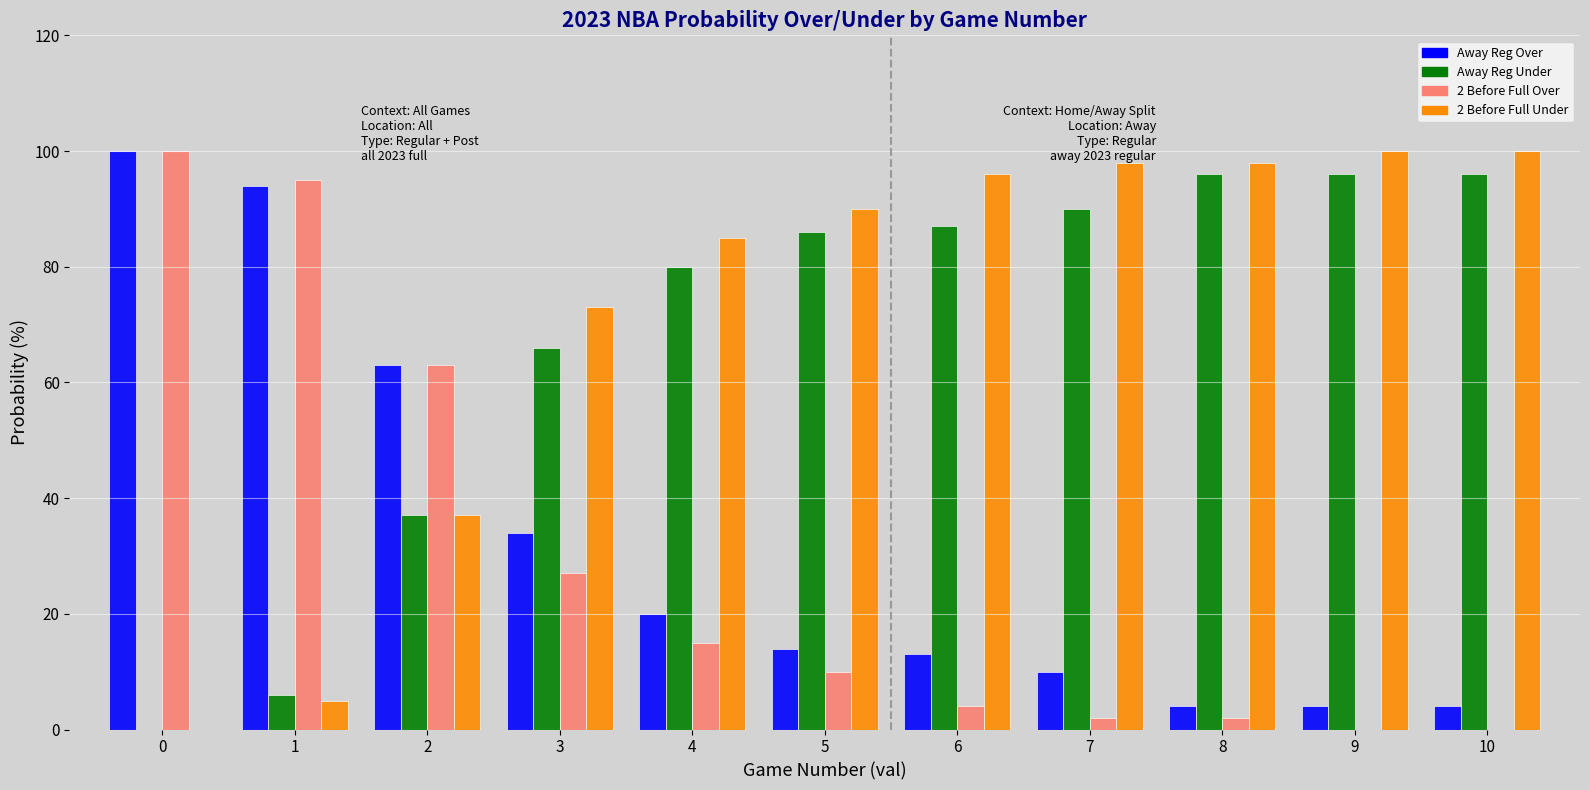

How many data points does each series have?

11